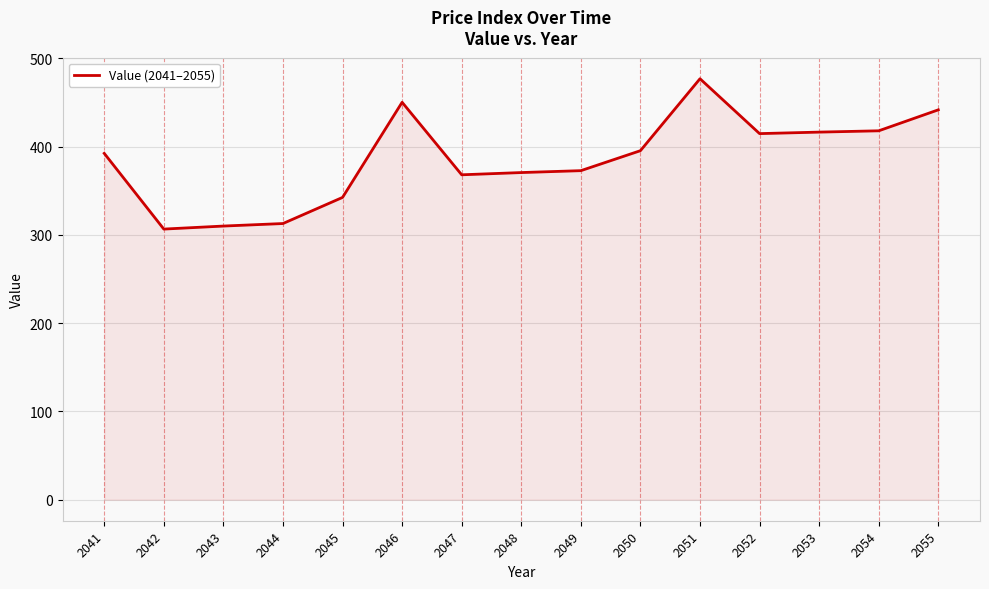

What is the change in value from 2042 to 2051?

+170.3